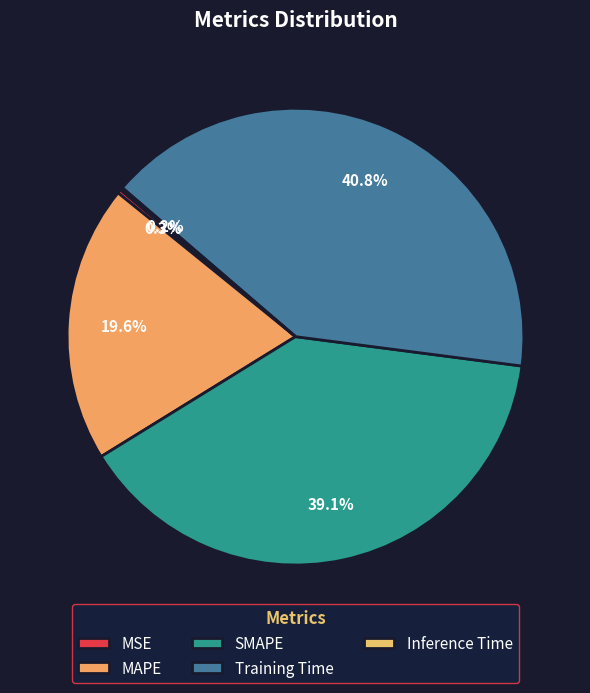

What percentage is the Training Time slice, to the nearest percent?

41%